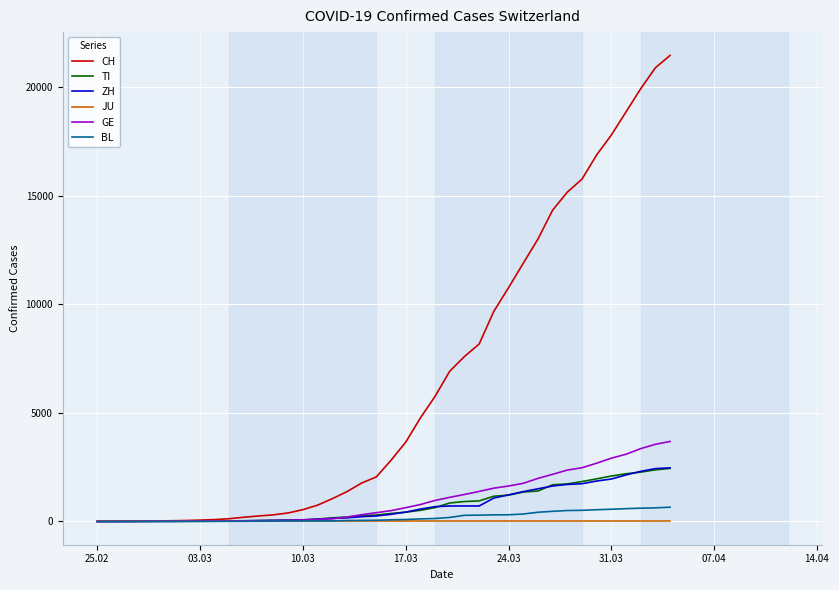

Does the chart display data point markers on the line(s)?

No